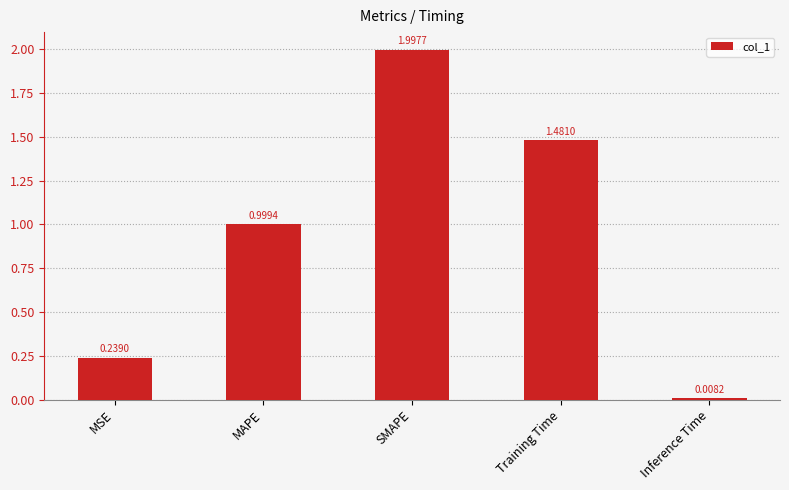

Is it true that the value at MAPE is 1.0?

True